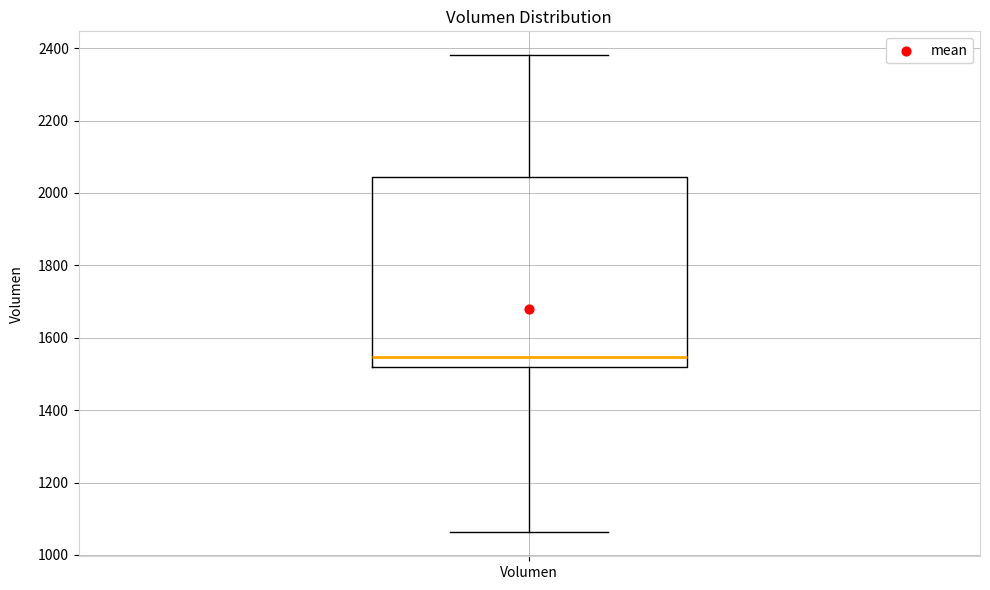

Transcribe this box plot: give where the median line is, the range the box spans, and where the two whiskers end, as read against the y-axis. The values are not printed on the chart, so give them approximately, as read against the axis.

median 1540, box 1520 to 2040, whiskers 1060 to 2380